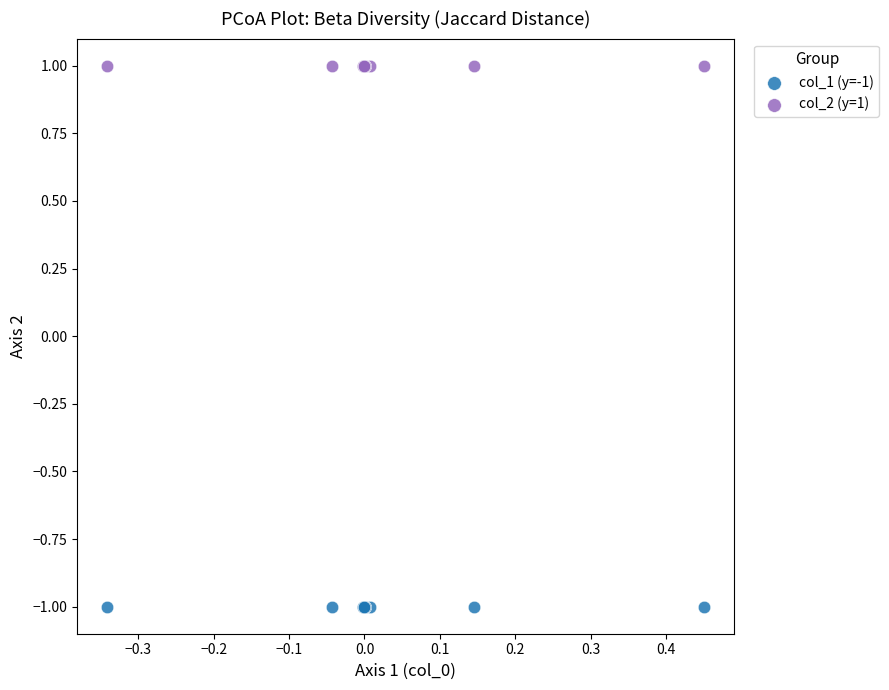

What are all the series names shown in the legend?

col_1 (y=-1), col_2 (y=1)